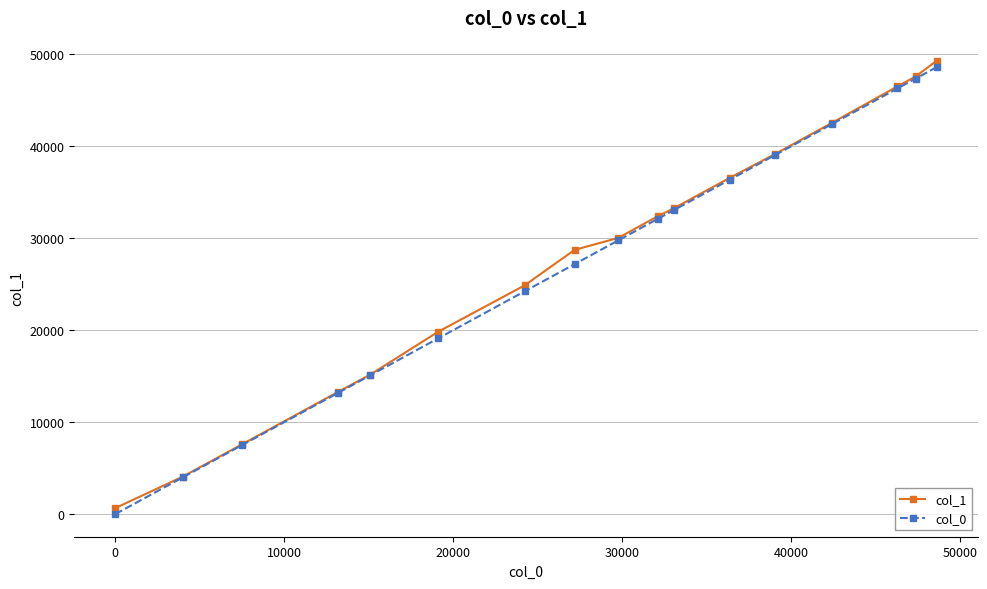

What is the sum of all col_0 values?

465377